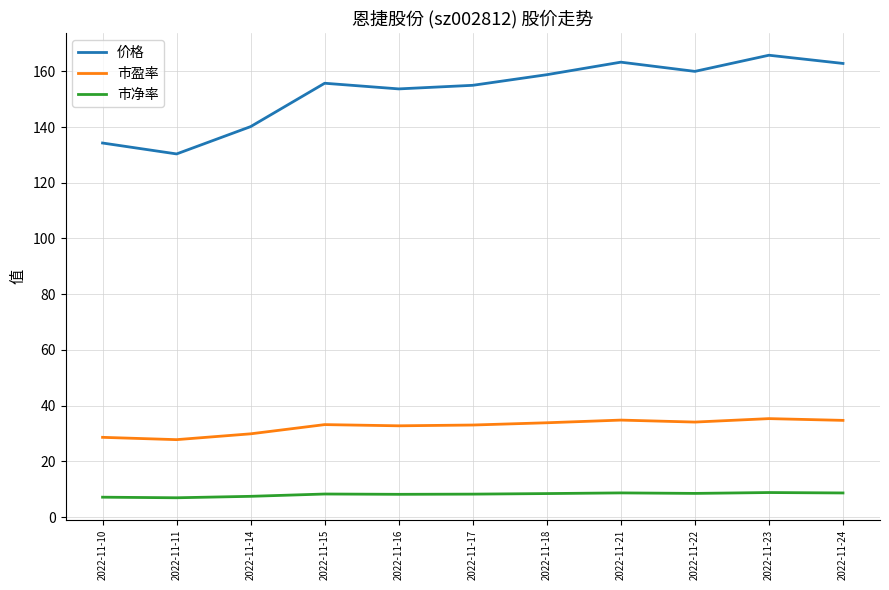

Read the 市盈率 value at 2022-11-24.

34.7